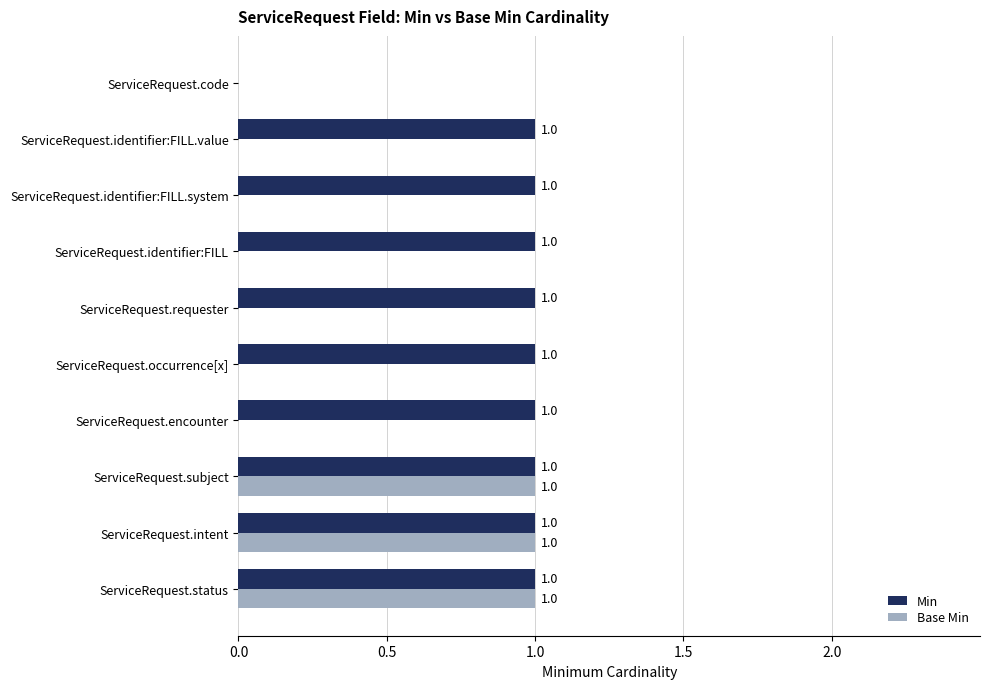

What is the sum of all Min values?

9